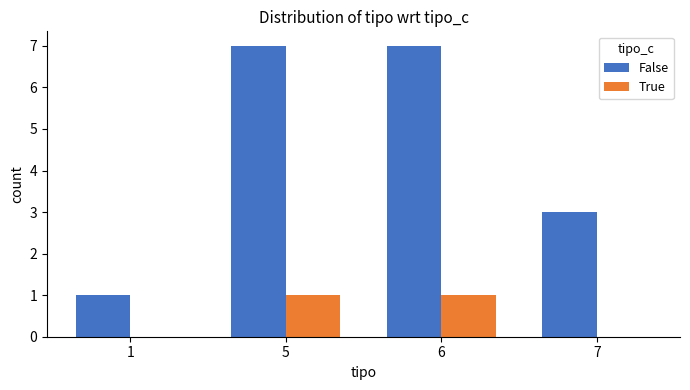

True or false: False has a value of 5 at 7.

False